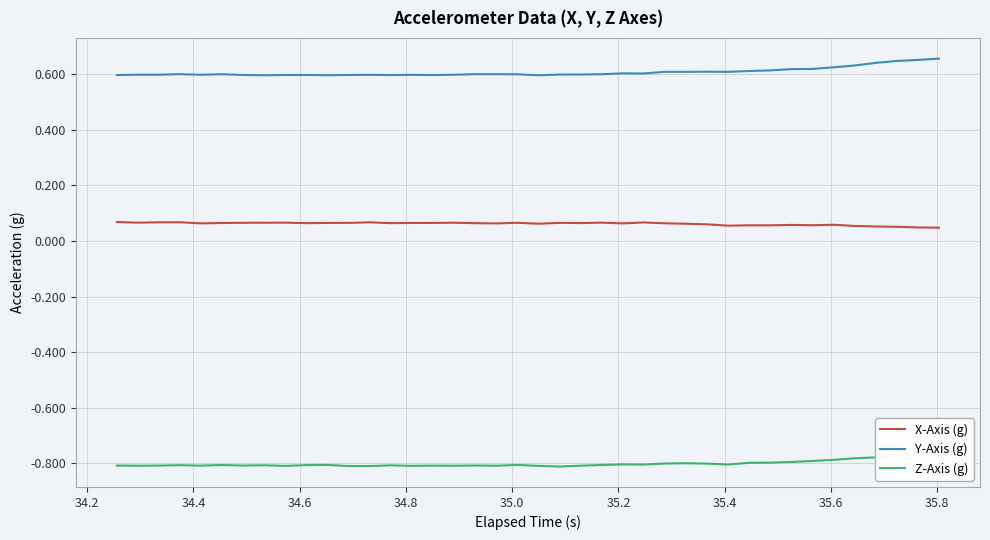

What are all the series names shown in the legend?

X-Axis (g), Y-Axis (g), Z-Axis (g)